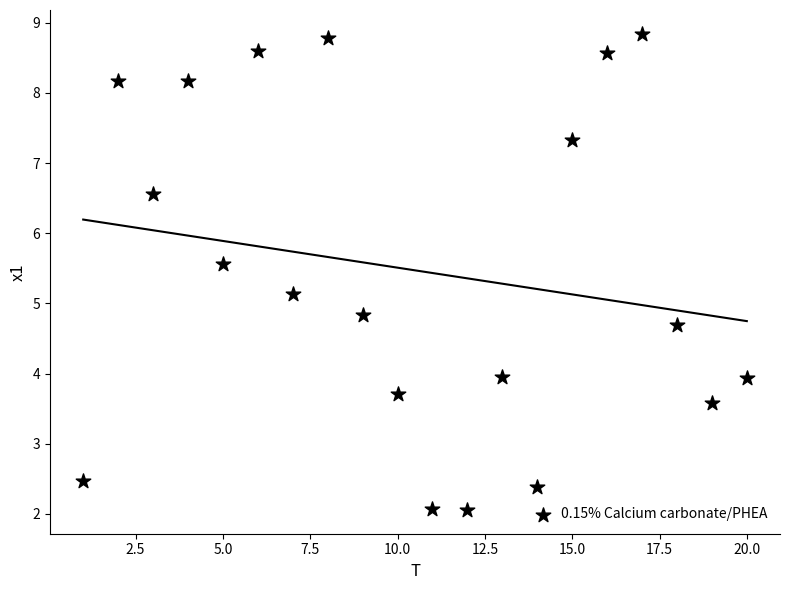

What is the range of Y values (max minus min)?

6.8